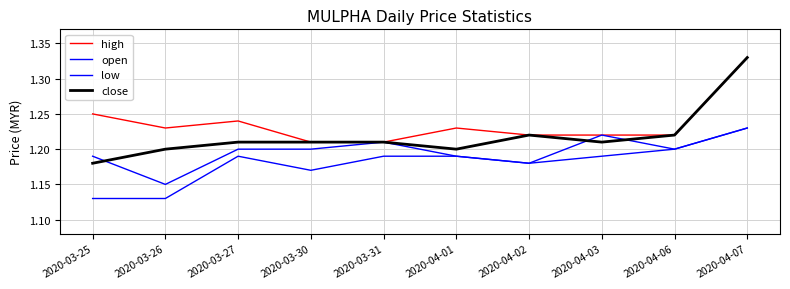

True or false: low has a value of 1.2 at 2020-04-03.

True